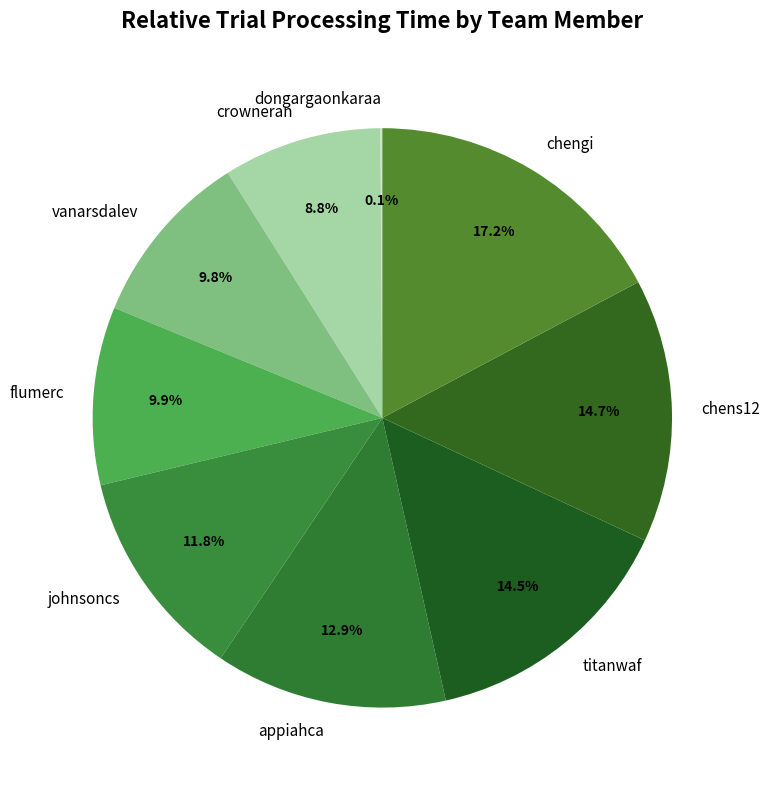

To the nearest percent, what is the combined percentage of crowneran and johnsoncs?

21%